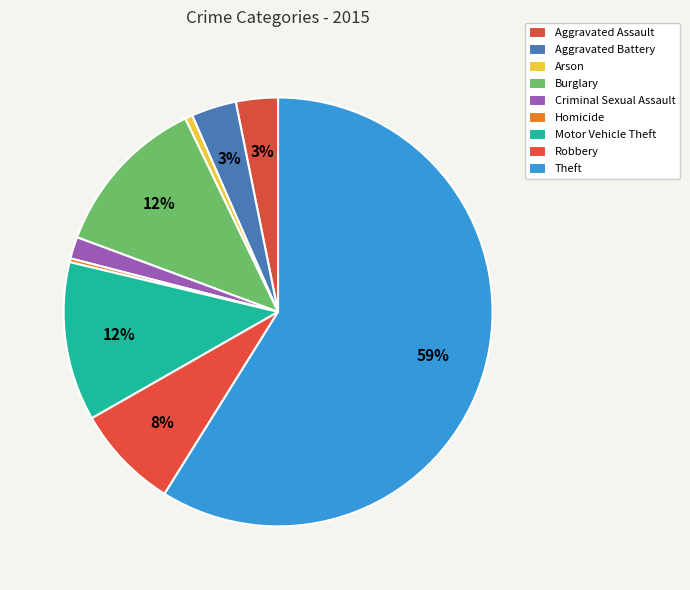

Rank the categories by value from lowest to highest.

Homicide, Arson, Criminal Sexual Assault, Aggravated Assault, Aggravated Battery, Robbery, Motor Vehicle Theft, Burglary, Theft